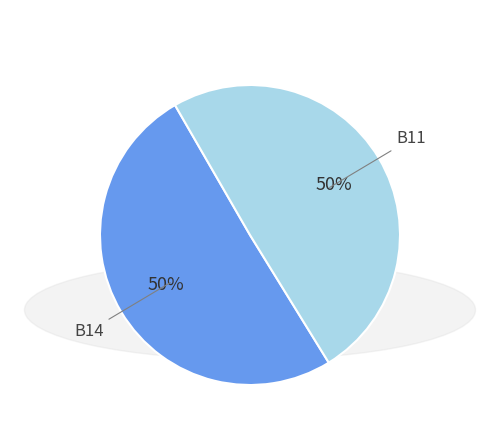

To the nearest percent, what is the average slice percentage?

50%